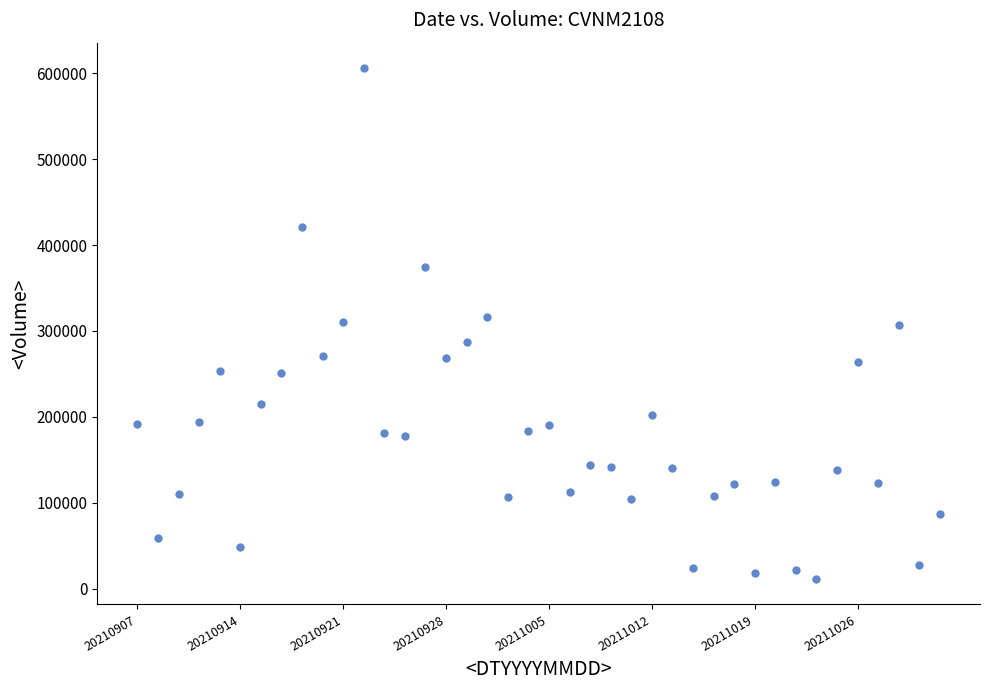

What is the range of Y values (max minus min)?

594800